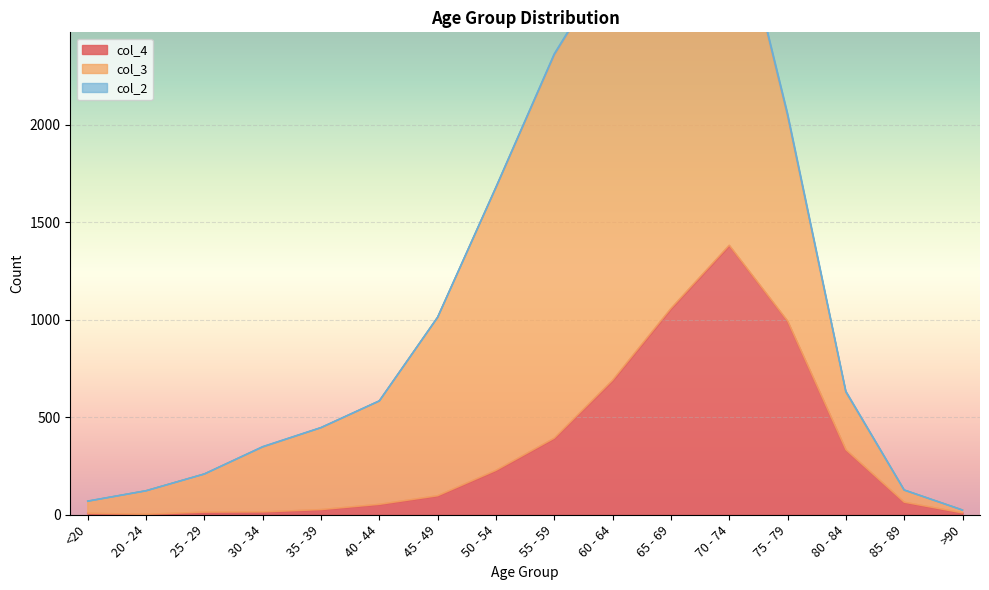

What is the difference between the maximum and minimum values in the col_3 series?

2136